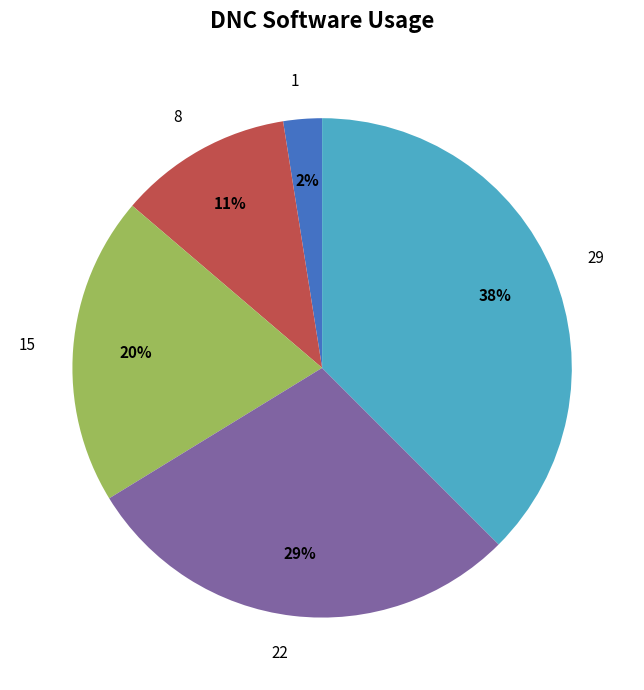

True or false: 1 accounts for 9% of the total.

False